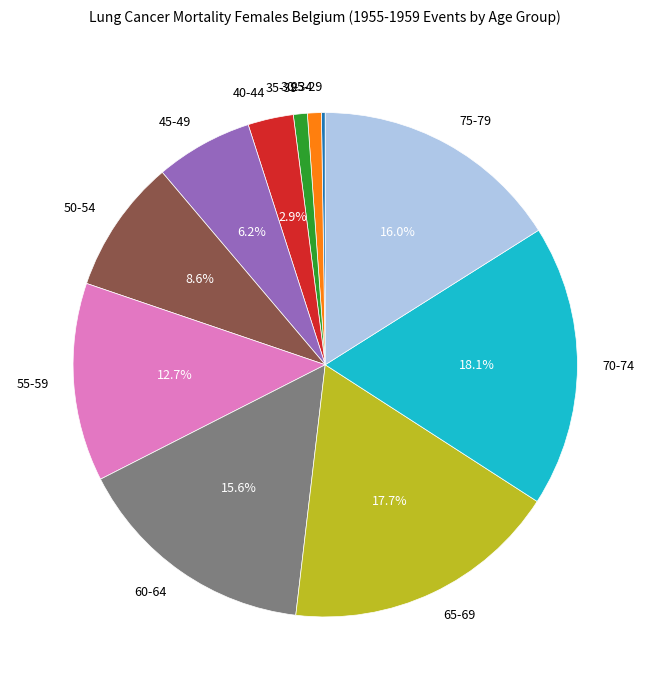

Does 75-79 represent more than half of the total?

No